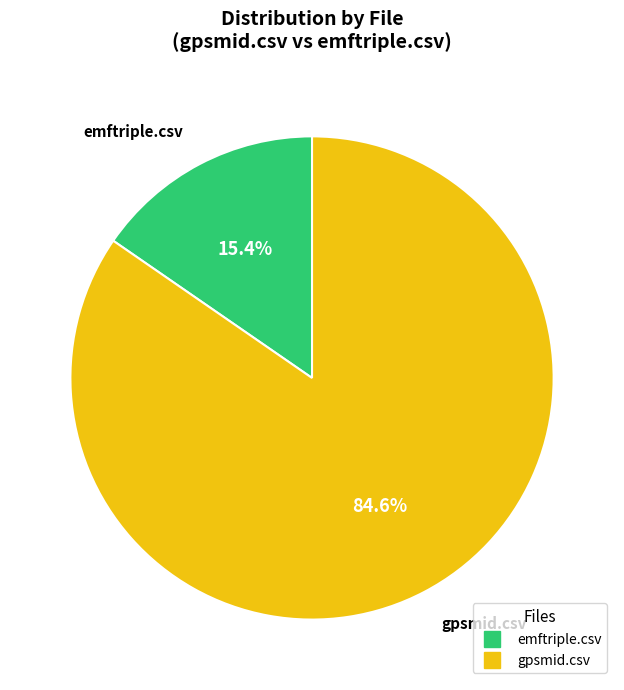

Count the number of slices in the pie.

2